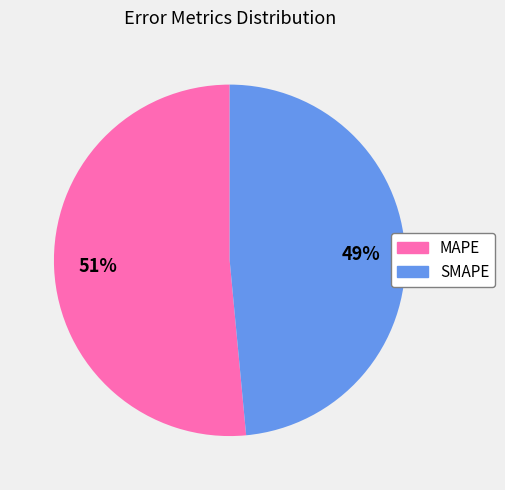

Between MAPE and SMAPE, which is larger?

MAPE